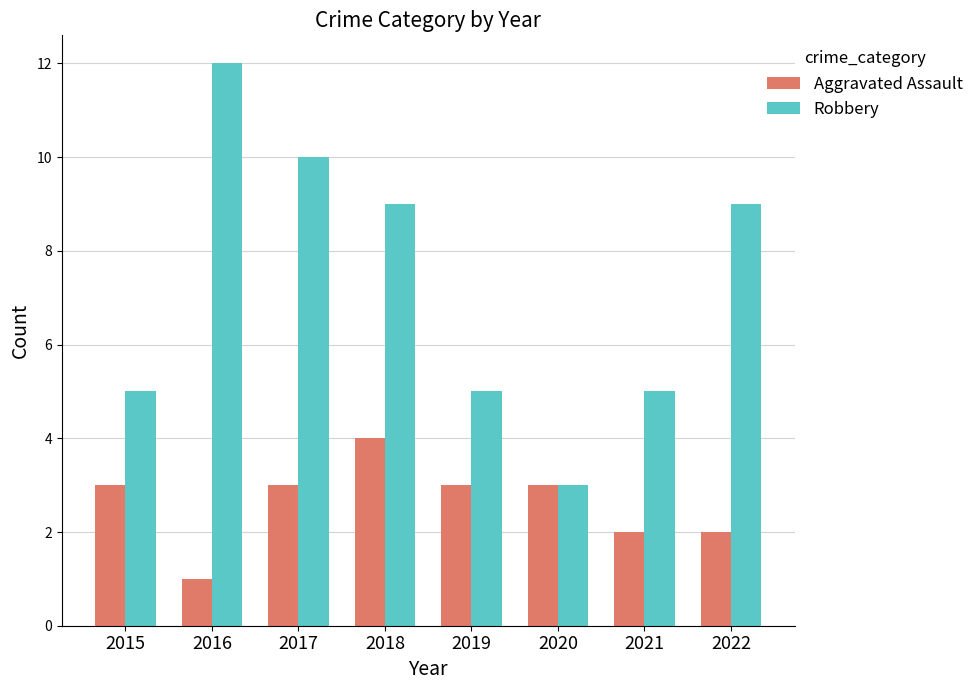

At how many categories does at least one series exceed 4?

7